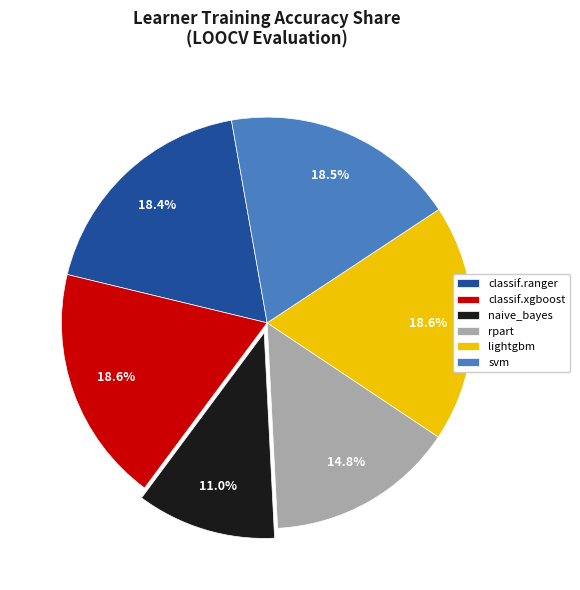

How much of the chart is everything except classif.ranger?

81.6%